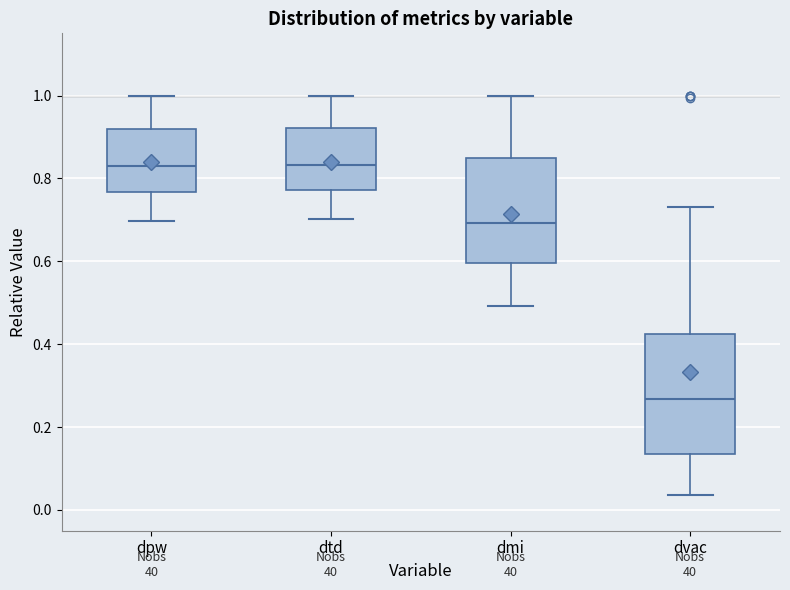

Where is the upper edge of the box for dmi on the y-axis? The values are not printed on the chart, so give them approximately, as read against the axis.

0.84